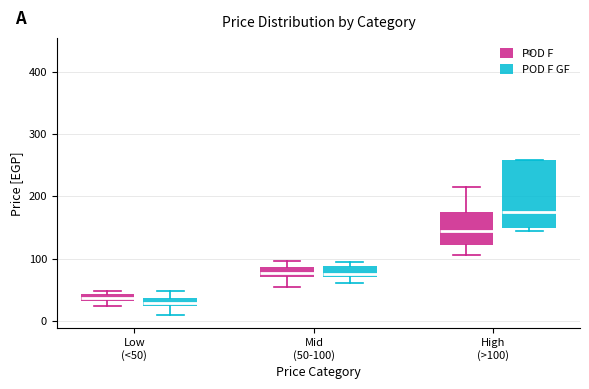

Where does the median line of the box for Mid (50-100) (POD F) sit on the y-axis? The values are not printed on the chart, so give them approximately, as read against the axis.

80